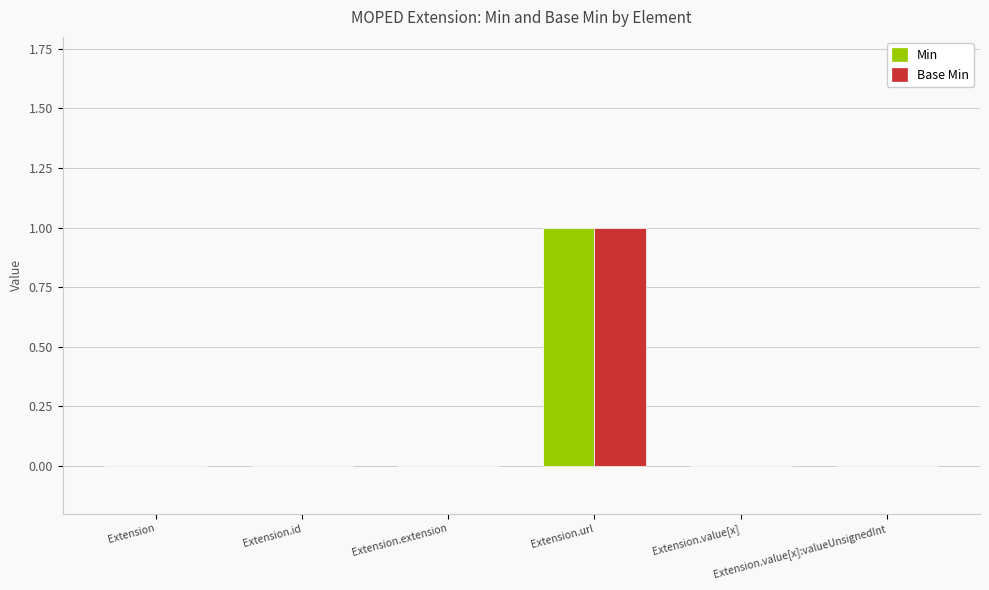

Reading right to left, list all the values displayed in this chart.

Min: Extension.value[x]:valueUnsignedInt=0	Extension.value[x]=0	Extension.url=1	Extension.extension=0	Extension.id=0	Extension=0
Base Min: Extension.value[x]:valueUnsignedInt=0	Extension.value[x]=0	Extension.url=1	Extension.extension=0	Extension.id=0	Extension=0